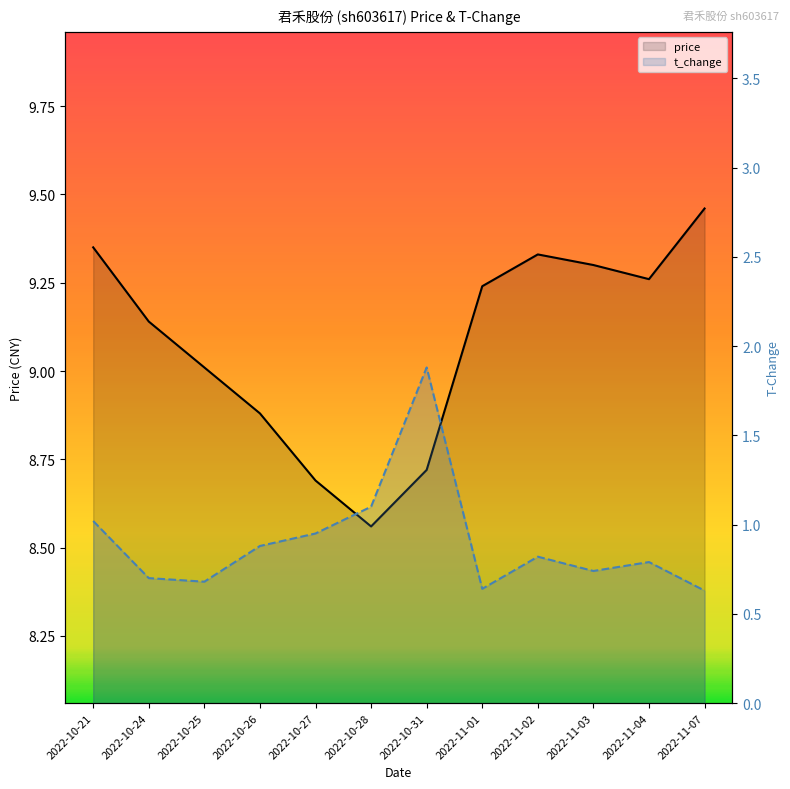

Which has a higher value, 2022-11-01 or 2022-10-24?

2022-11-01